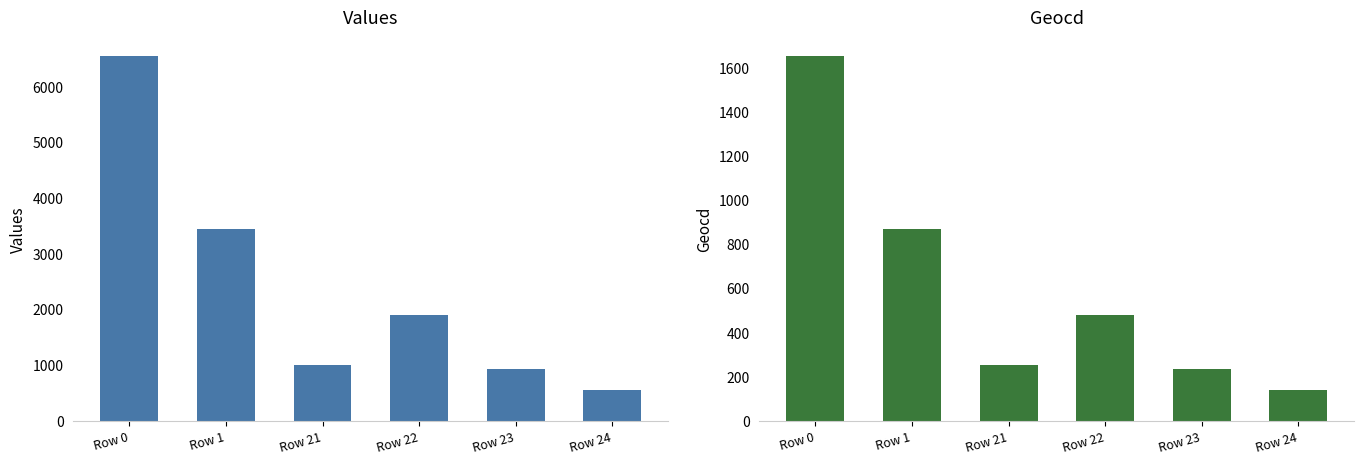

How many bars are there in total?

12